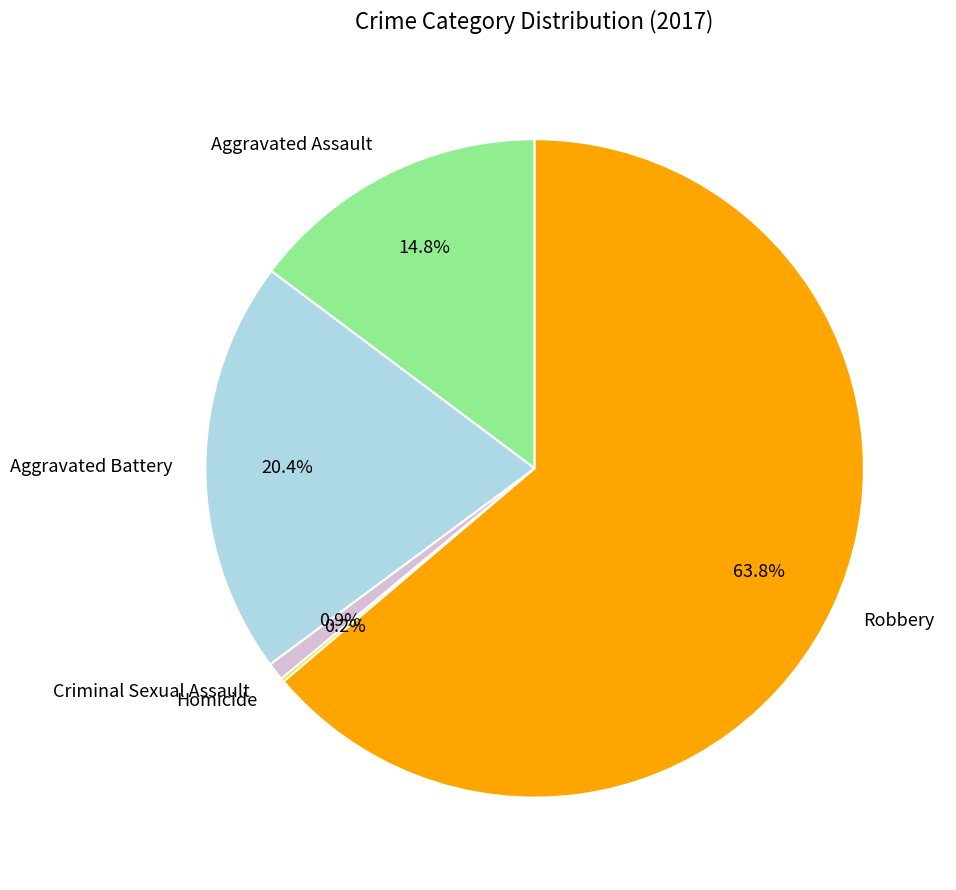

Do Criminal Sexual Assault and Aggravated Assault together represent more than half of the pie?

No